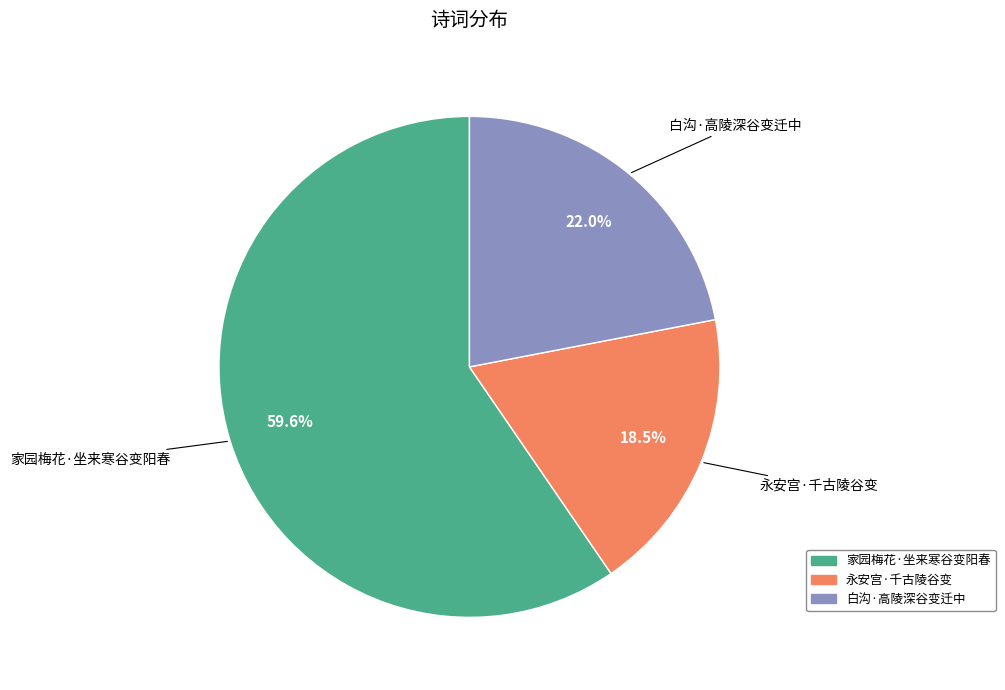

What is the majority slice?

家园梅花·坐来寒谷变阳春